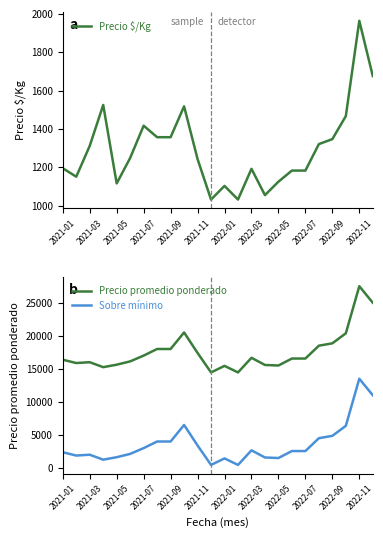

What is the approximate value of Sobre mínimo at 21, to the nearest 10?

6370